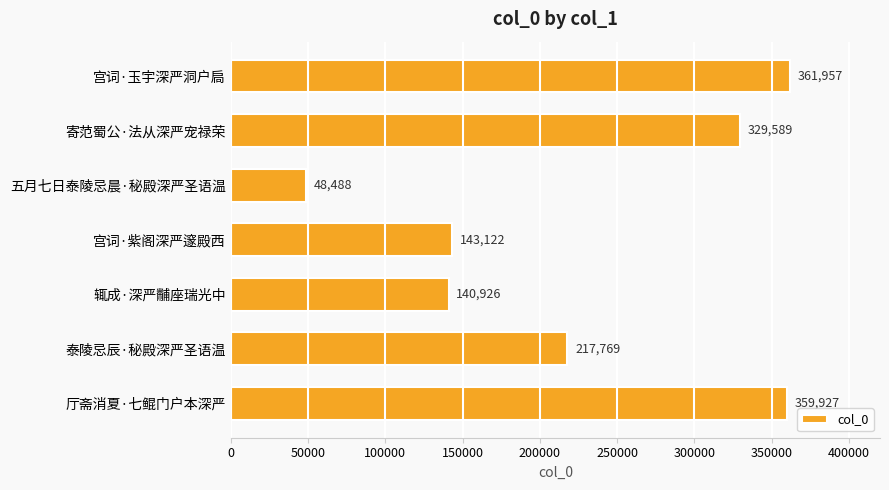

List the labels in order of value, smallest first.

五月七日泰陵忌晨·秘殿深严圣语温, 辄成·深严黼座瑞光中, 宫词·紫阁深严邃殿西, 泰陵忌辰·秘殿深严圣语温, 寄范蜀公·法从深严宠禄荣, 厅斋消夏·七鲲门户本深严, 宫词·玉宇深严洞户扃